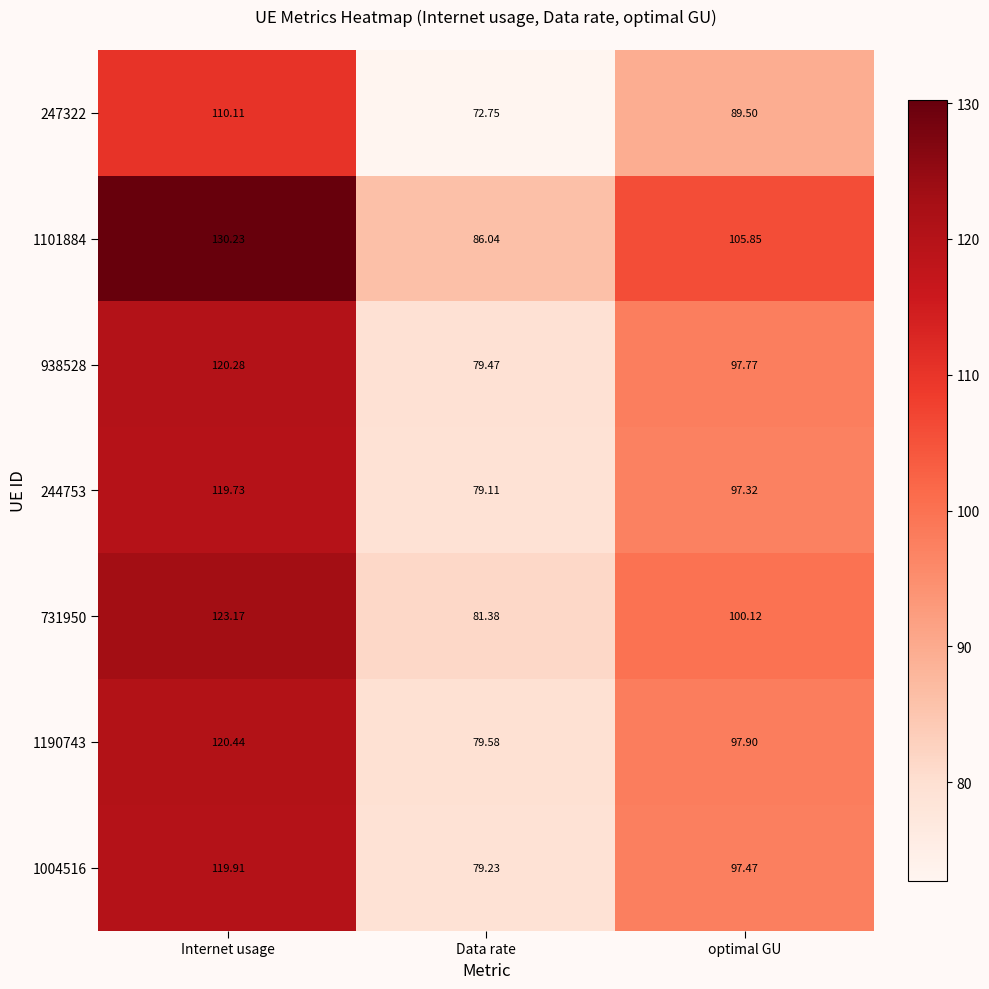

How many data points in 244753 are less than 97?

1